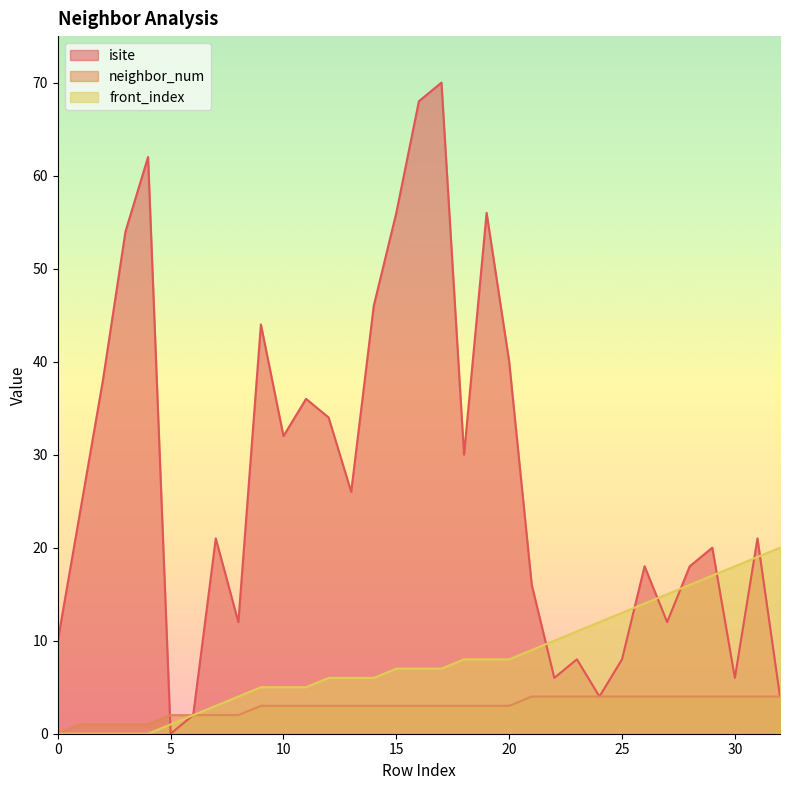

Is the value of front_index at 14 greater than the value of neighbor_num at 12?

Yes